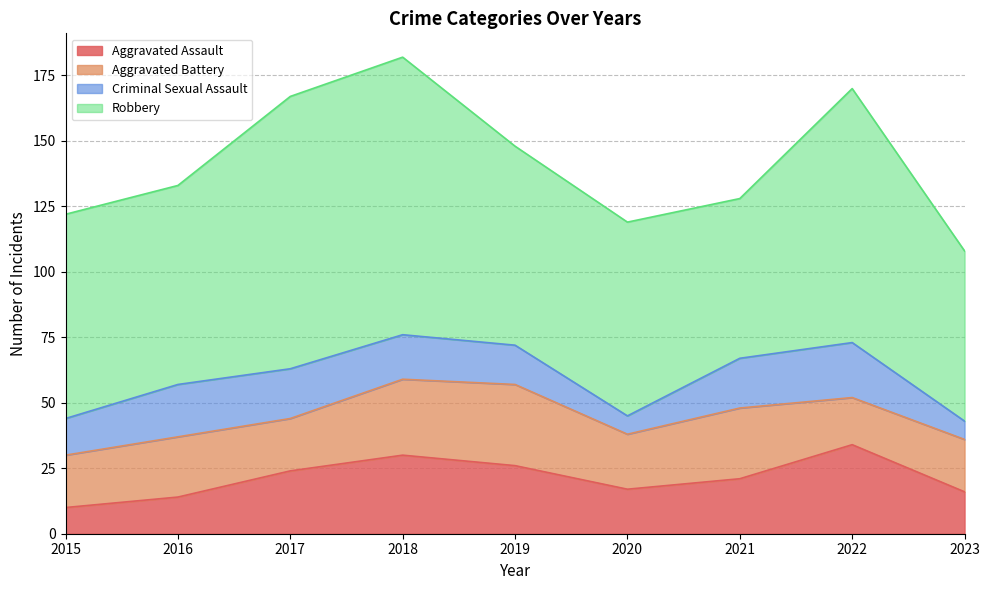

Rank the series by their maximum value, from lowest to highest.

Criminal Sexual Assault, Aggravated Battery, Aggravated Assault, Robbery